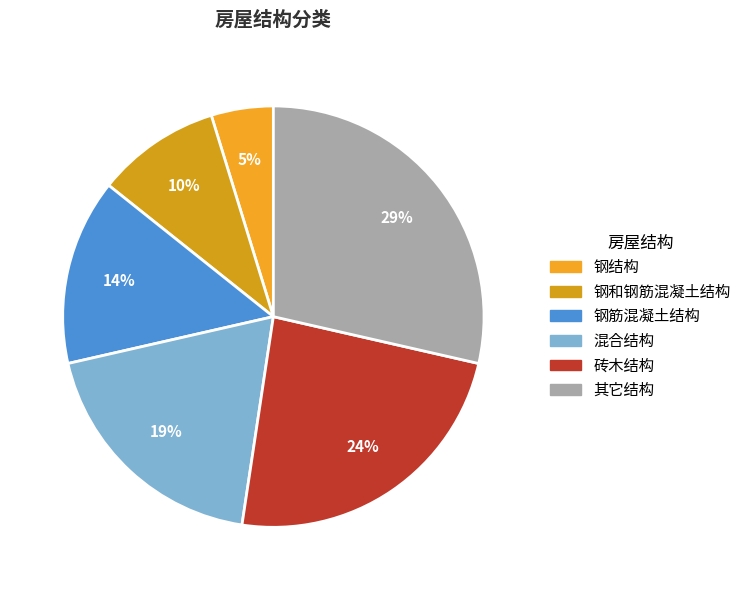

What is the ratio of the value at 钢筋混凝土结构 to the value at 砖木结构?

0.6